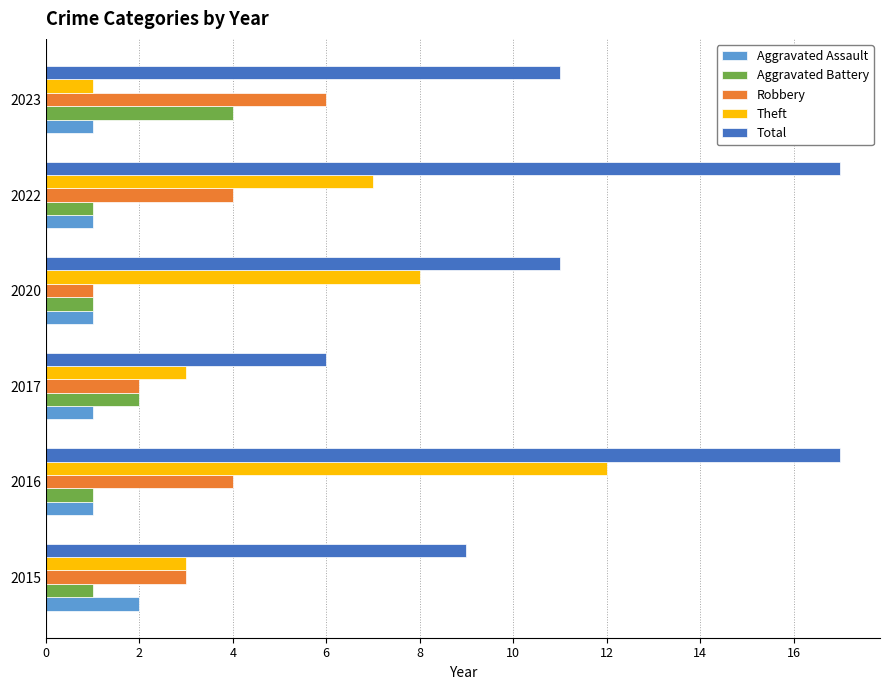

What is the highest value of the Total series?

17